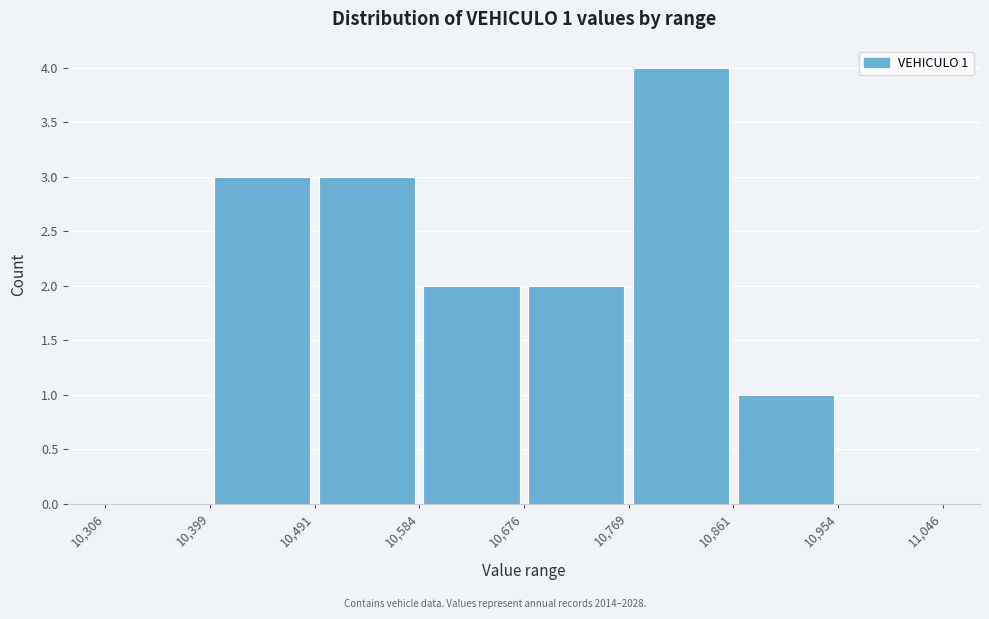

Over which range of the x-axis is the bar tallest?

10,769 to 10,861